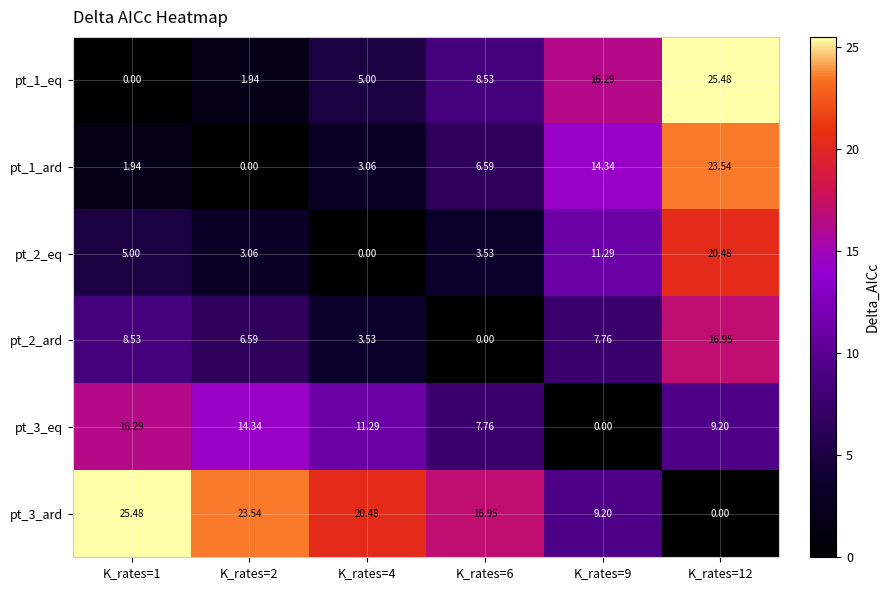

Is the value of pt_1_eq at K_rates=4 greater than the value of pt_2_ard at K_rates=9?

No